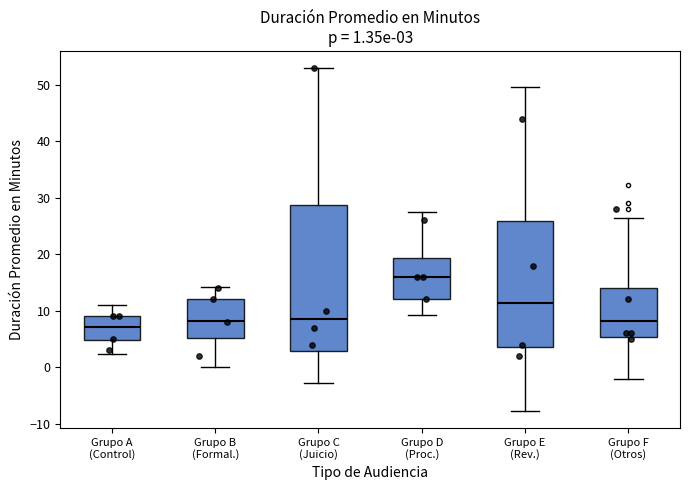

Comparing the boxes themselves (not the whiskers), which one is the tallest?

Grupo C (Juicio)